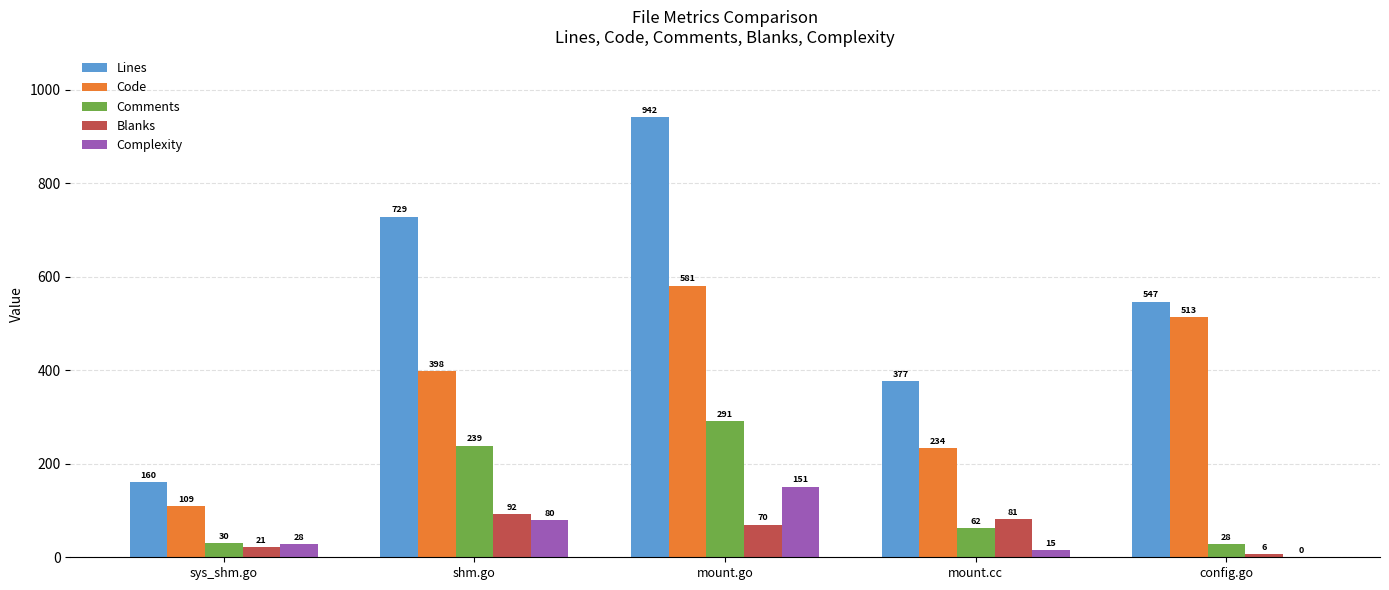

Reading left to right, list all the values displayed in this chart.

Lines: 160	729	942	377	547
Code: 109	398	581	234	513
Comments: 30	239	291	62	28
Blanks: 21	92	70	81	6
Complexity: 28	80	151	15	0